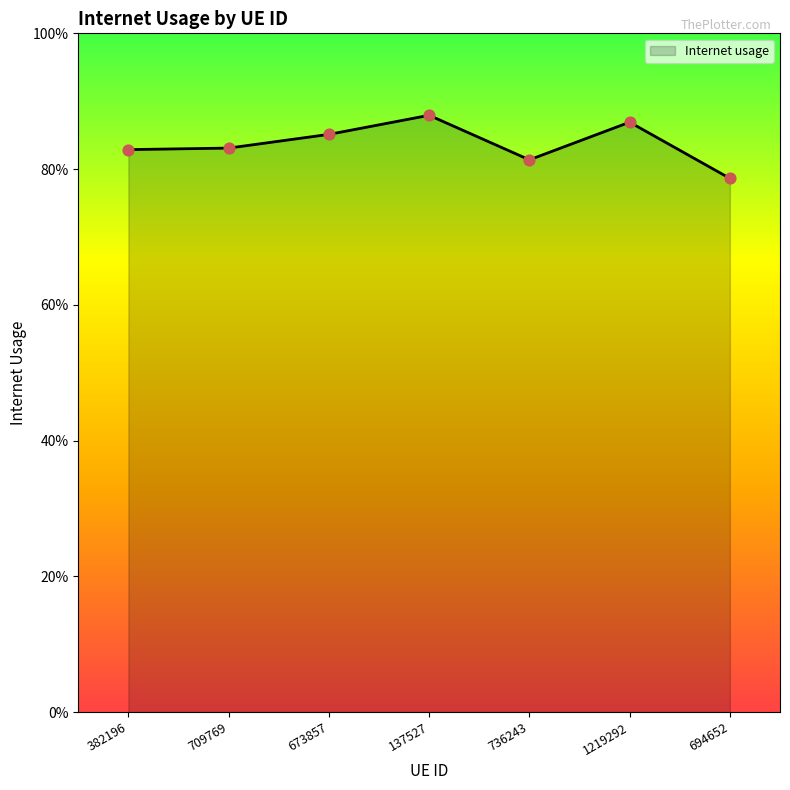

Between 382196 and 736243, which is larger?

382196